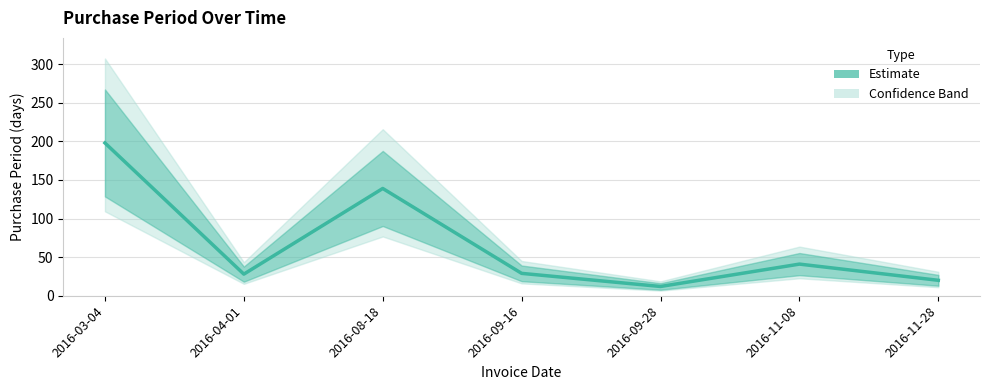

At which category does the data reach its first local peak?

2016-08-18